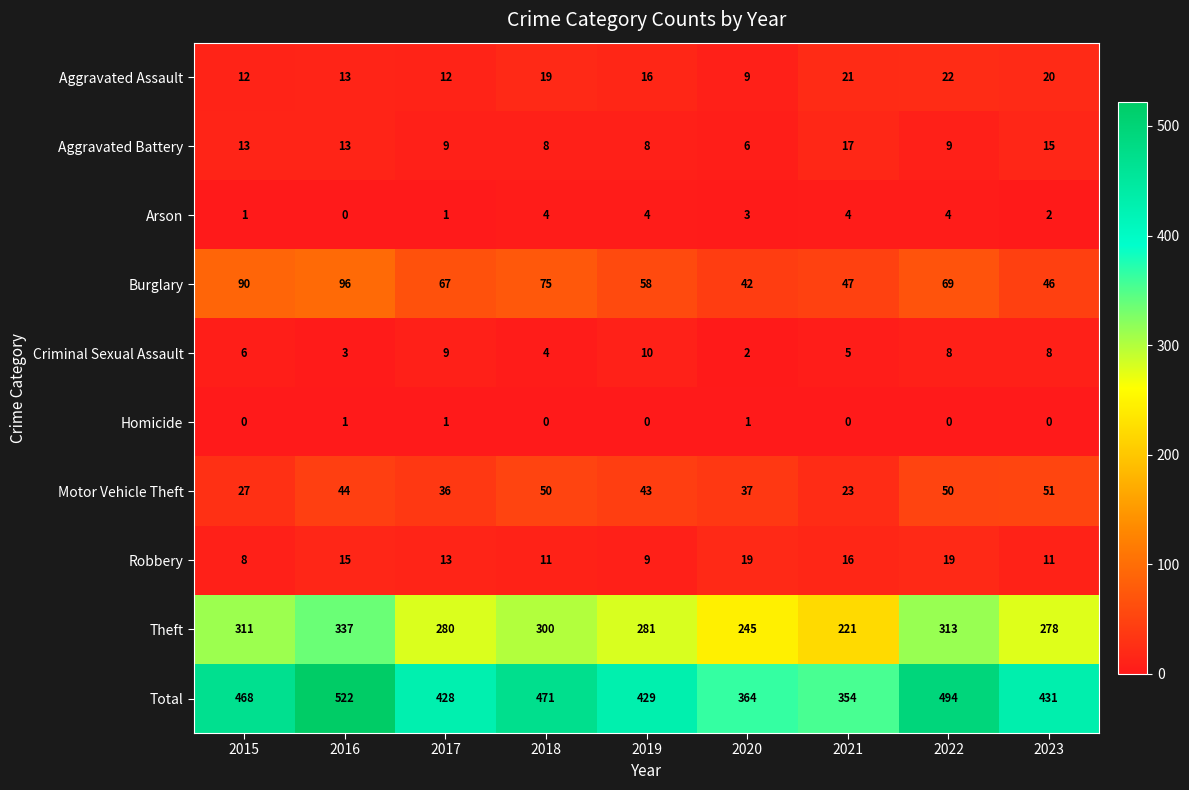

What is the minimum value for Burglary?

42